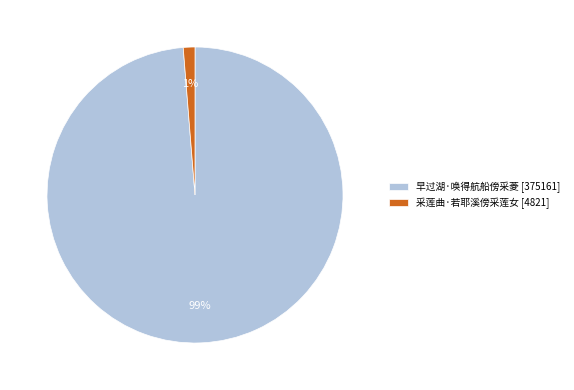

Is the sum of 早过湖·唤得航船傍采菱 [375161] and 采莲曲·若耶溪傍采莲女 [4821] greater than half?

Yes